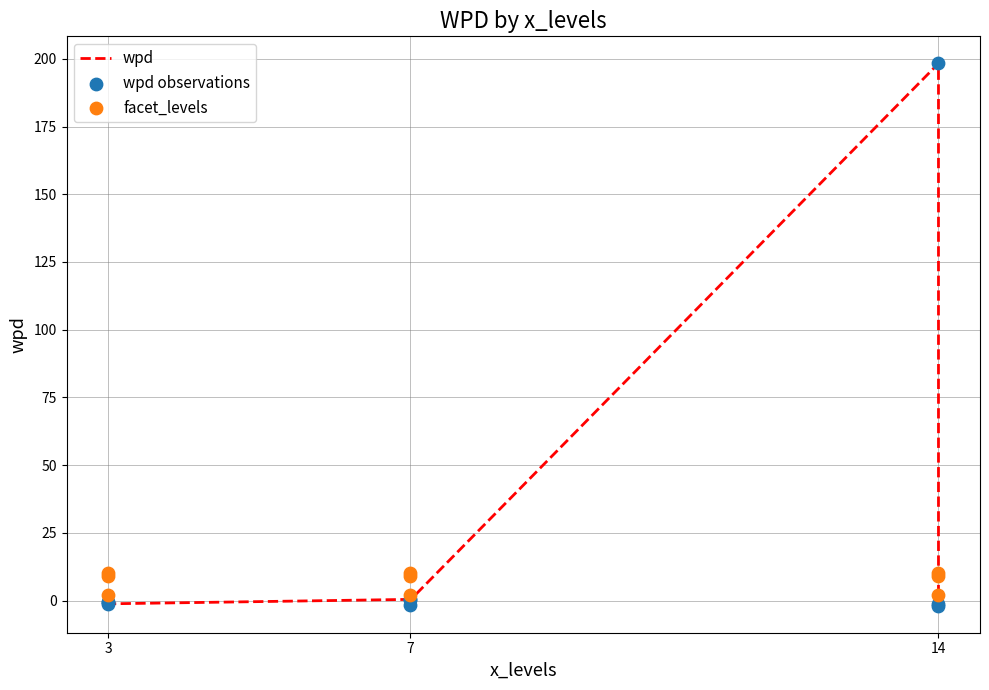

What are all the series names shown in the legend?

wpd, wpd observations, facet_levels